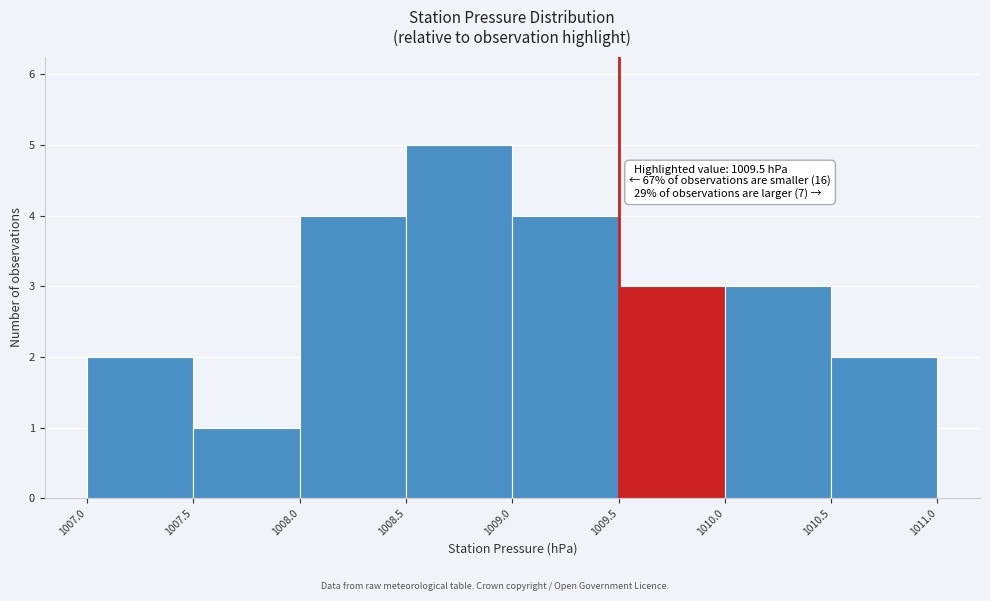

Which range on the x-axis has the tallest bar?

1008.5 to 1009.0